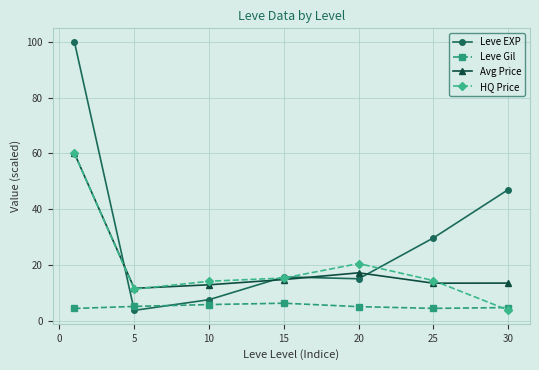

What is the value of the Leve EXP point at the 6th from the left?

29.7